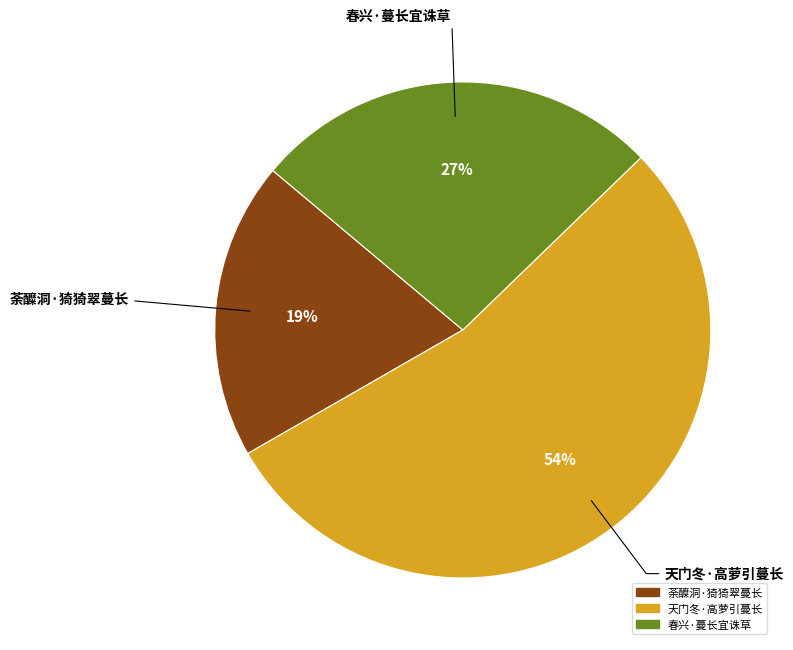

True or false: 荼醾洞·猗猗翠蔓长 accounts for 13% of the total.

False